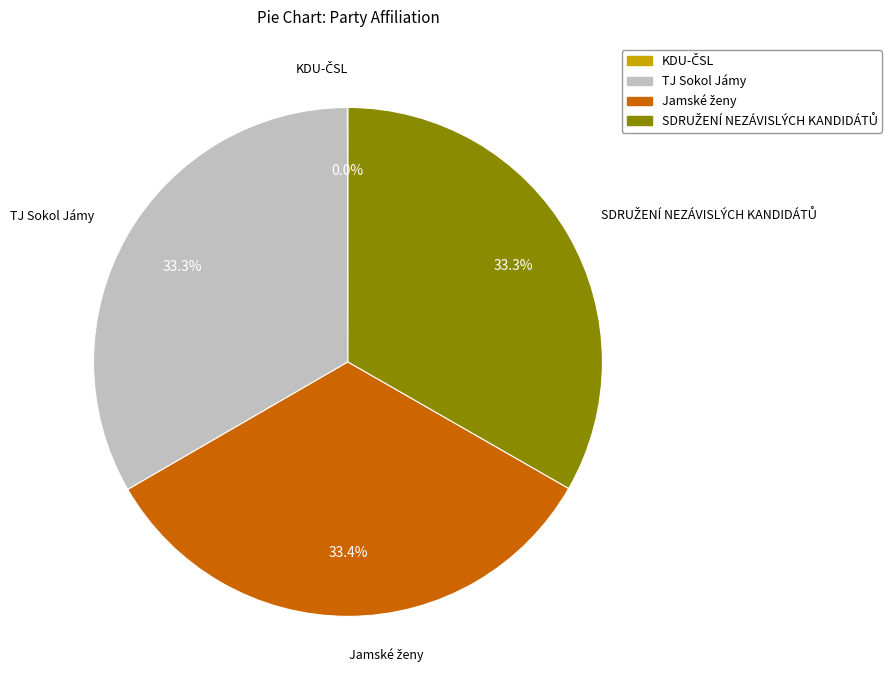

How much of the chart is everything except TJ Sokol Jámy?

66.7%